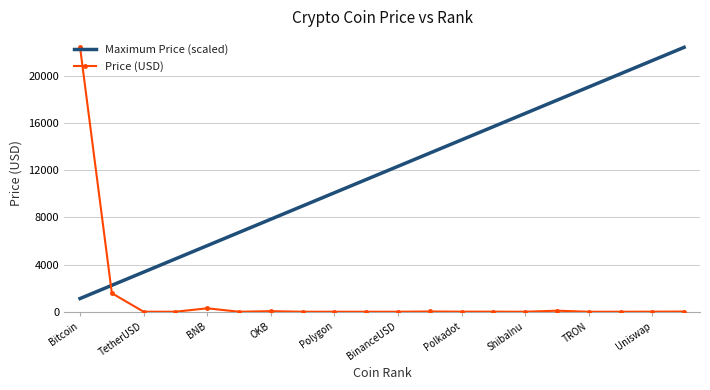

List the series in order of their overall mean, lowest first.

Price (USD), Maximum Price (scaled)